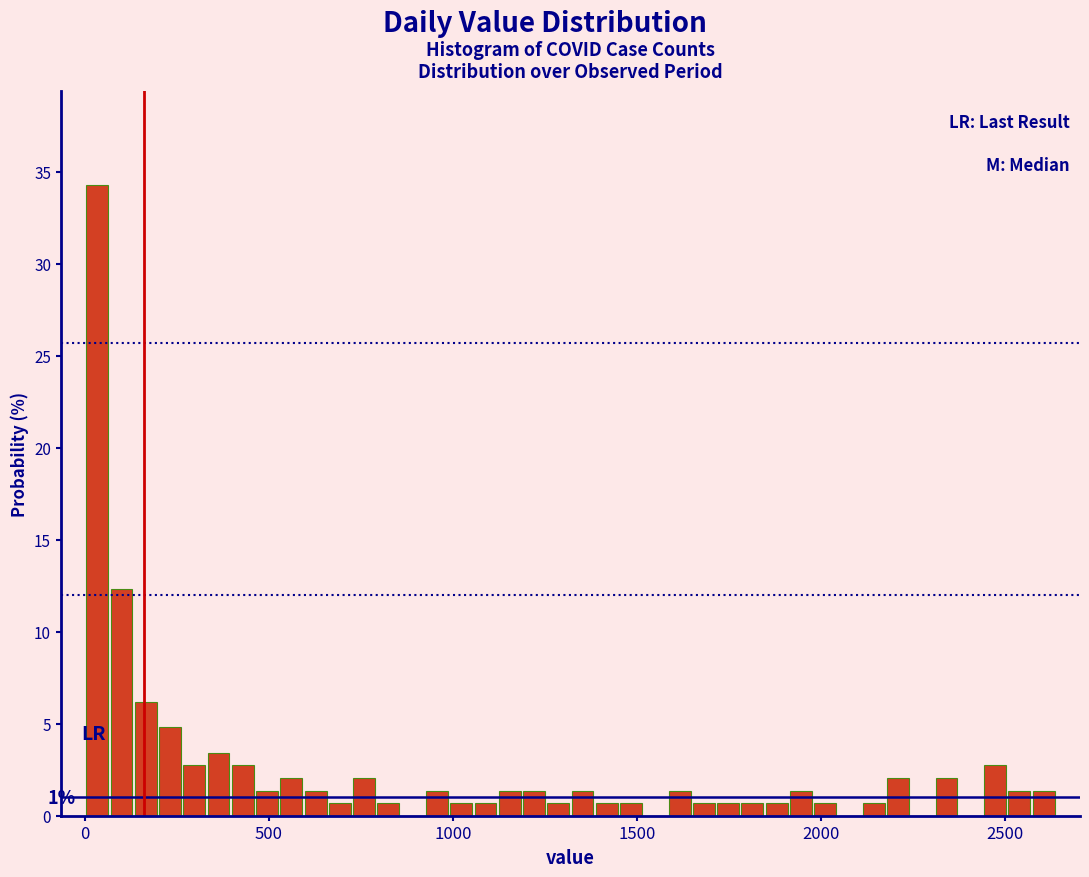

Around what value on the x-axis is the tallest bar? Give the approximate position of its centre, as read against the axis.

50